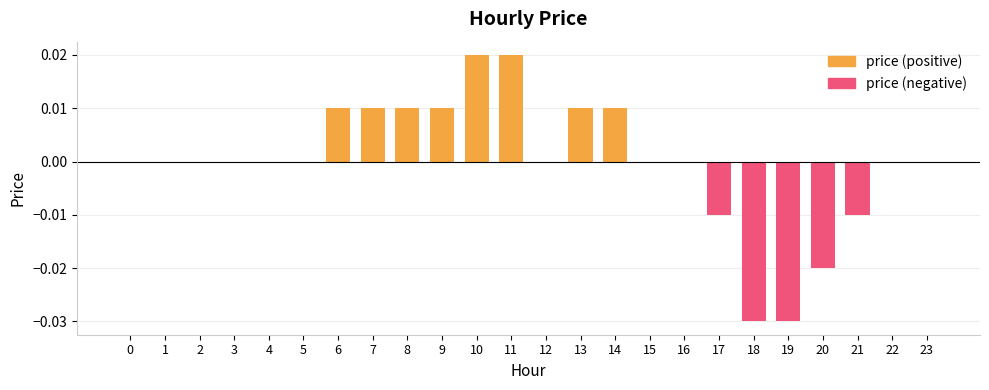

Is it true that the value at 0 is 0.0?

True